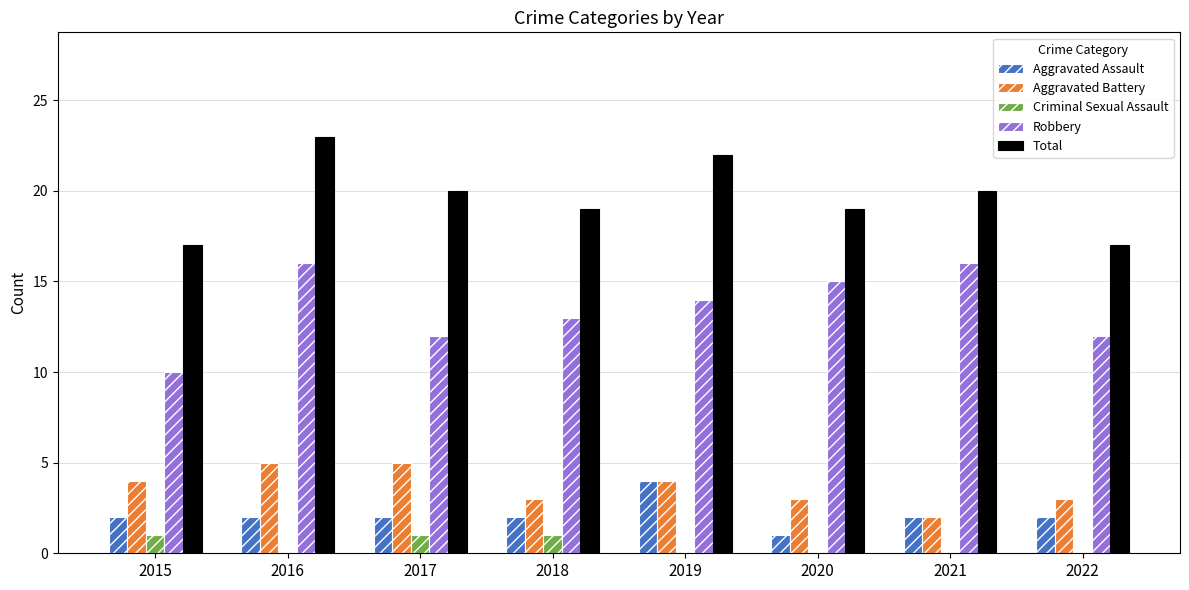

Count the number of data series in this chart.

5